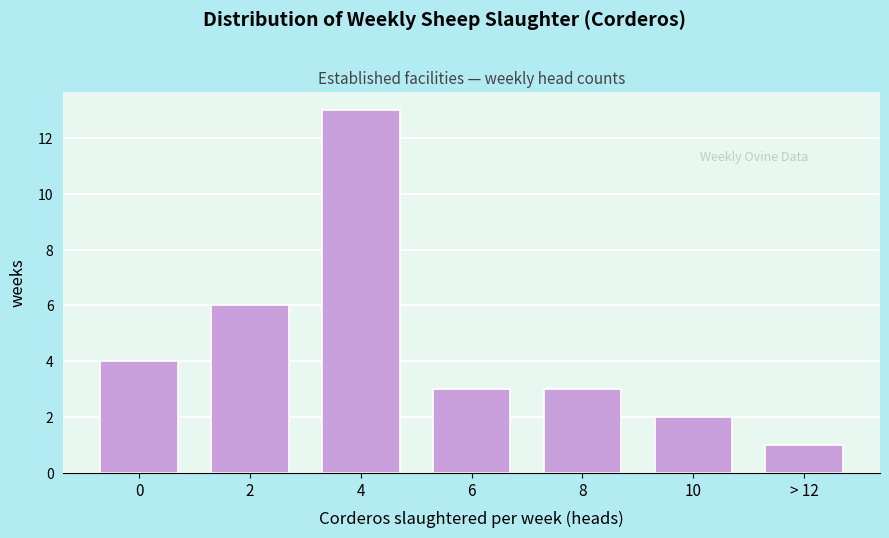

Reading right to left, list all the values displayed in this chart.

> 12=1	10=2	8=3	6=3	4=13	2=6	0=4